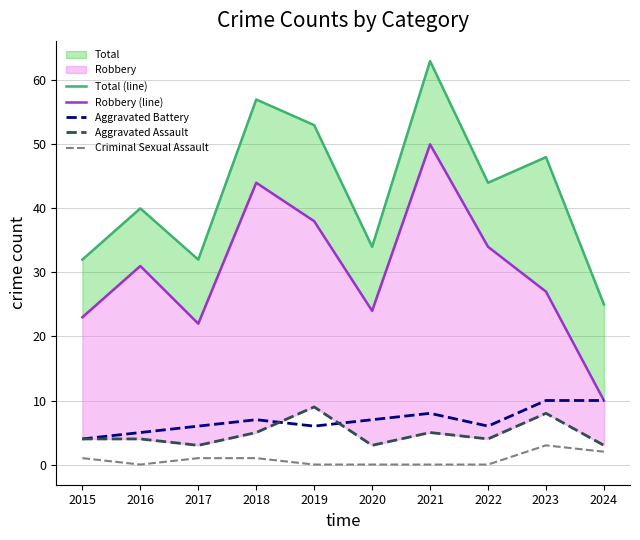

At 2022, list the series in order from largest to smallest.

Total (line), Robbery (line), Aggravated Battery, Aggravated Assault, Criminal Sexual Assault